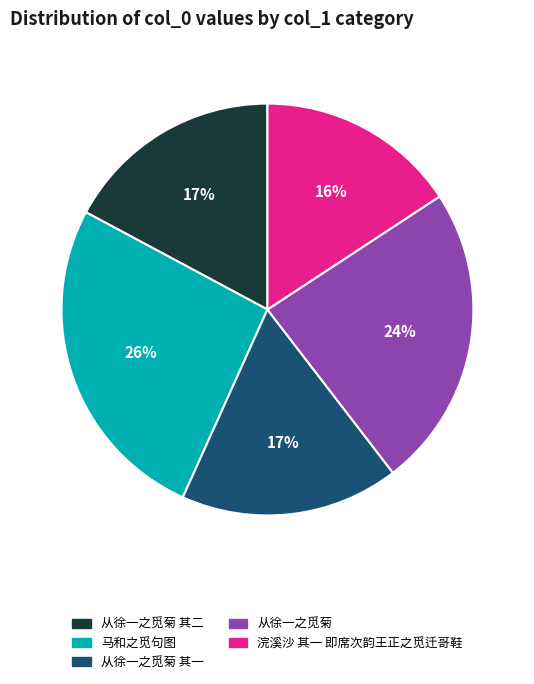

To the nearest percent, what is the average slice percentage?

20%